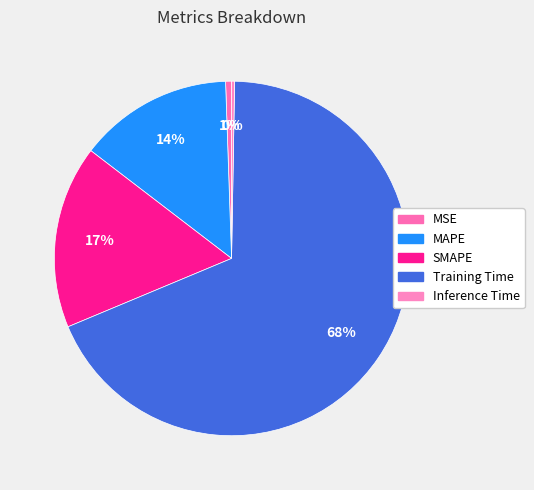

Count the number of slices in the pie.

5